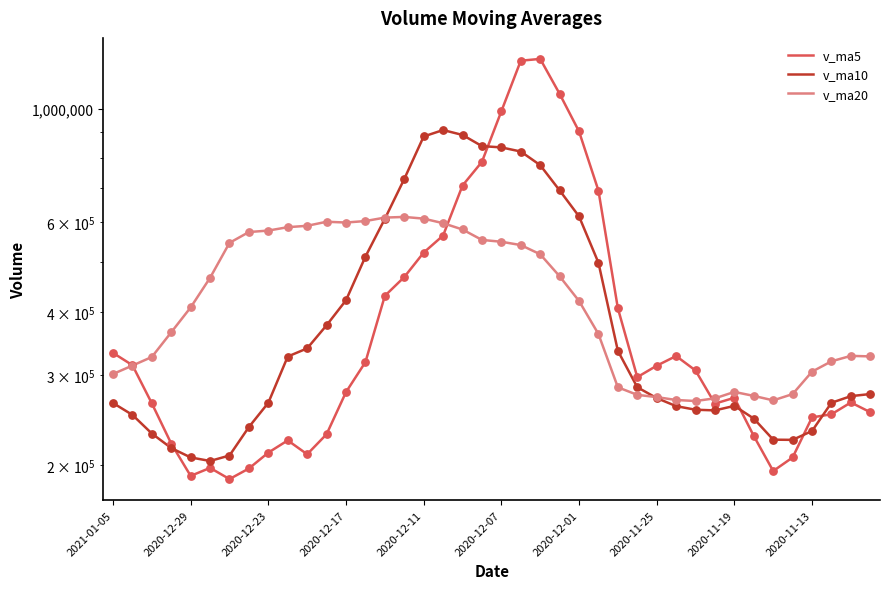

What are all the series names shown in the legend?

v_ma5, v_ma10, v_ma20